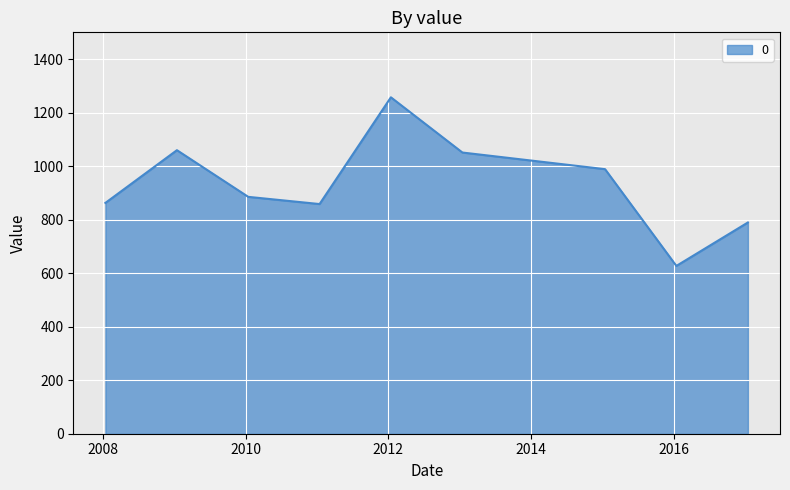

What is the difference between the second highest and minimum values?

432.5